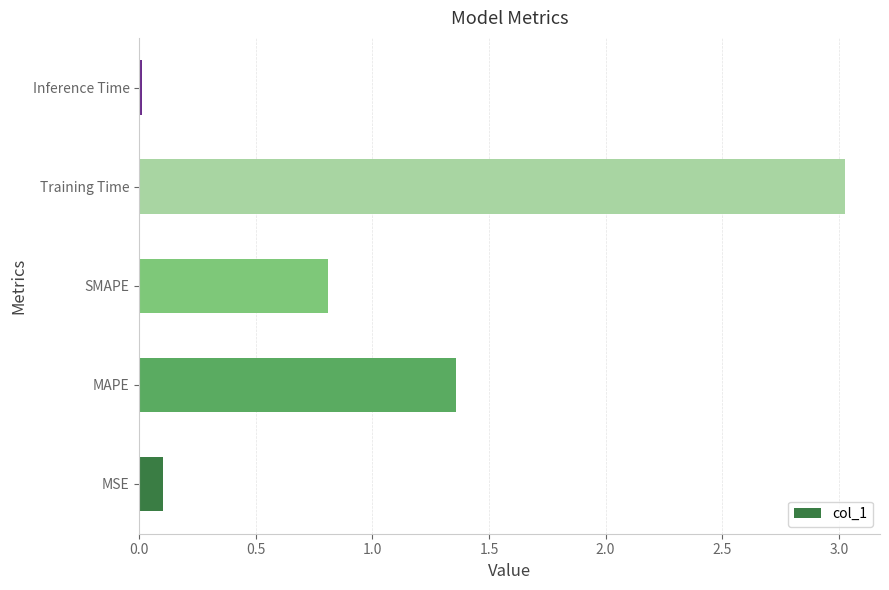

Between MSE and Training Time, which is larger?

Training Time